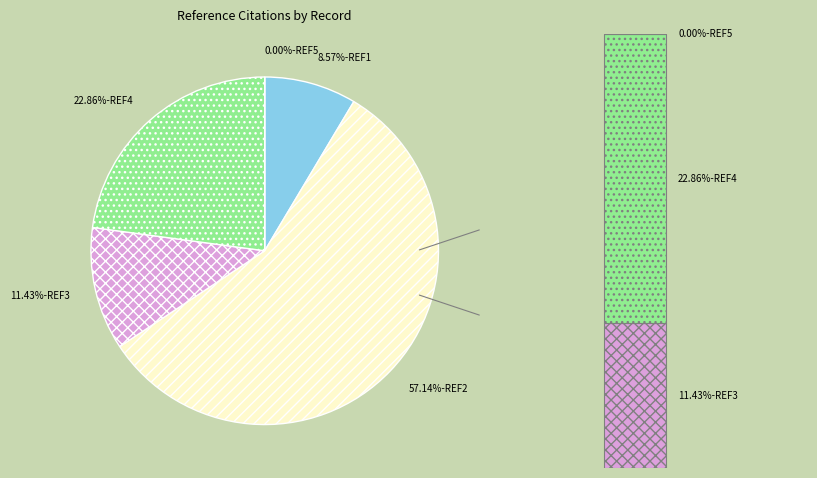

To the nearest percent, what is the average slice percentage?

20%